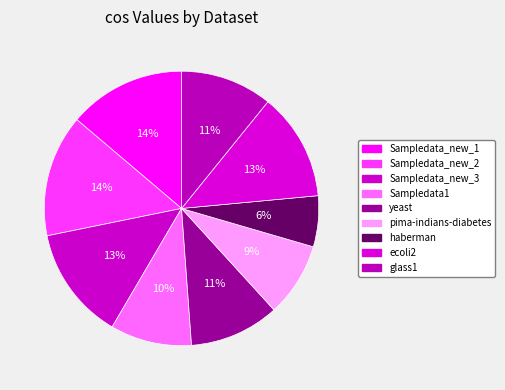

Does yeast represent more than half of the total?

No